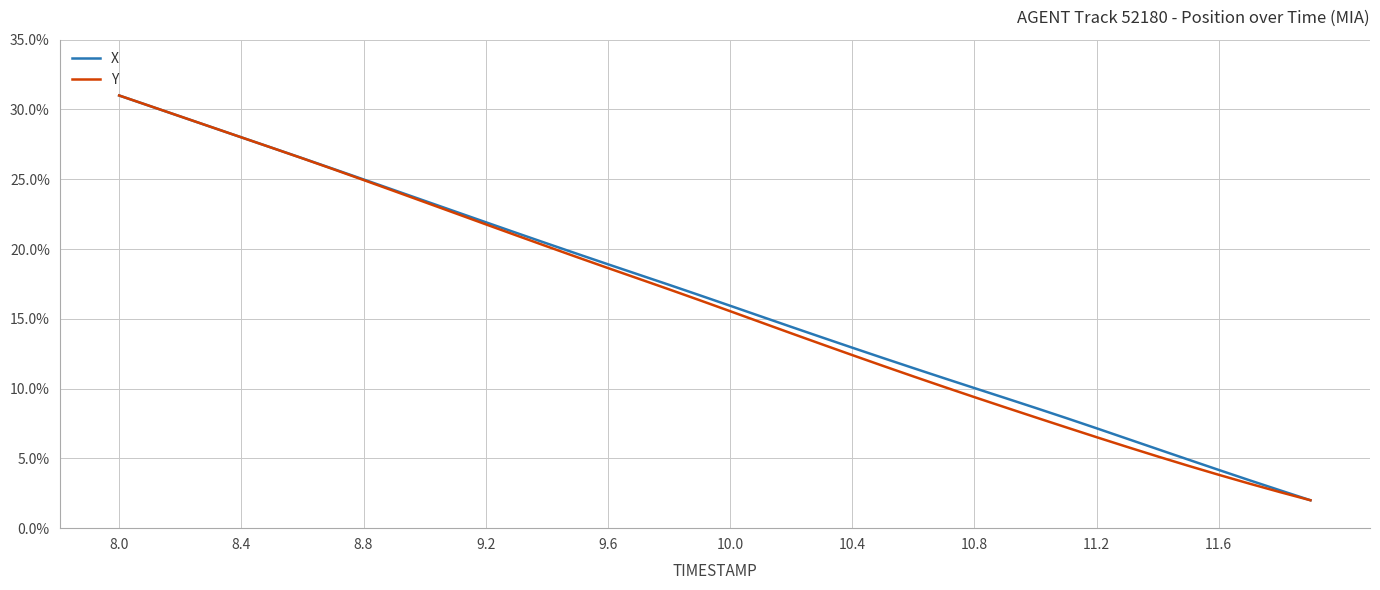

List the series in order of their peak value, lowest first.

X, Y